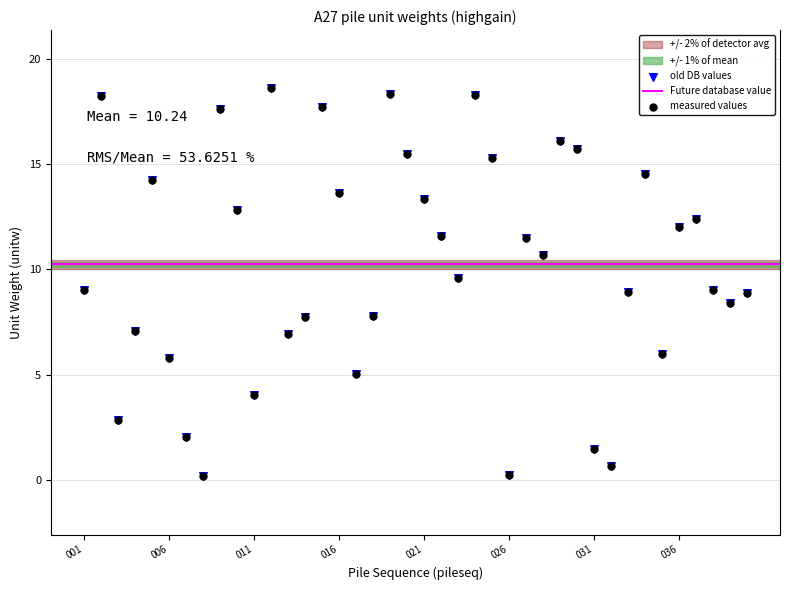

Which series contains the lowest Y value?

measured values